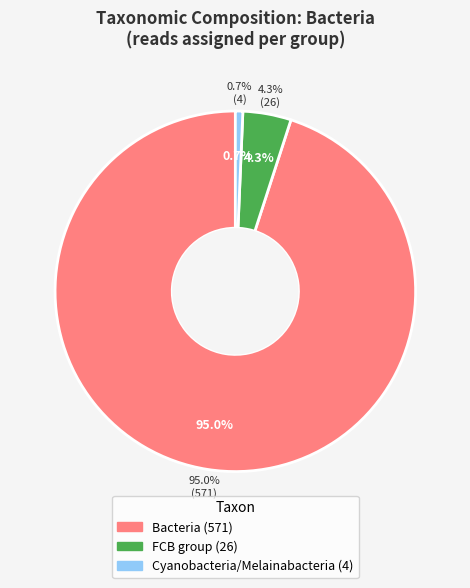

To the nearest percent, what is the difference between the Bacteria and Cyanobacteria/Melainabacteria group slice percentages?

94%